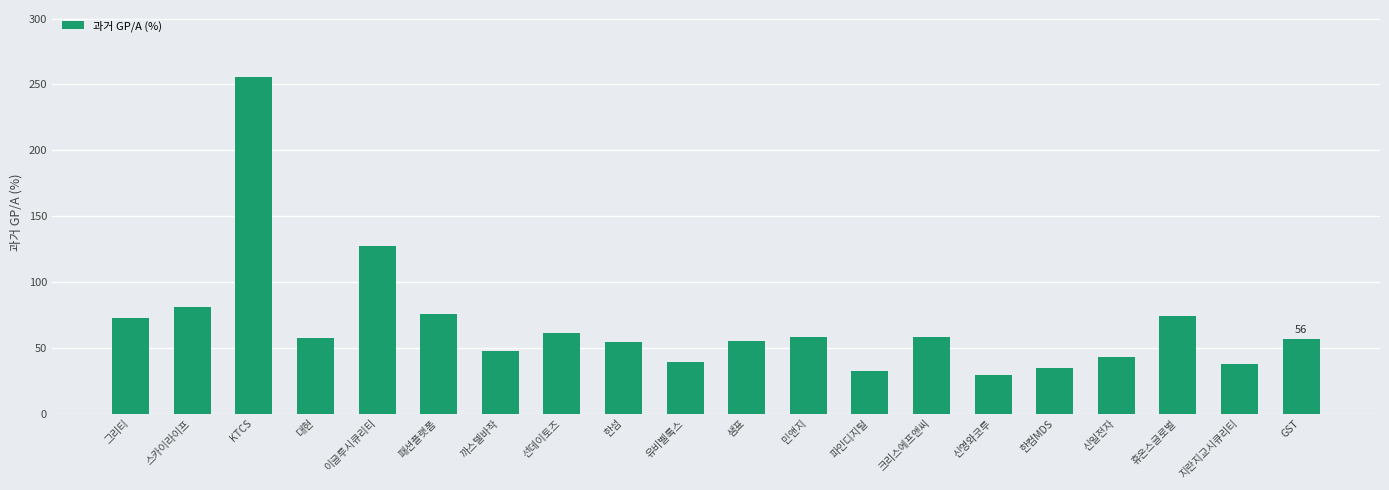

How many distinct data groups are displayed?

1